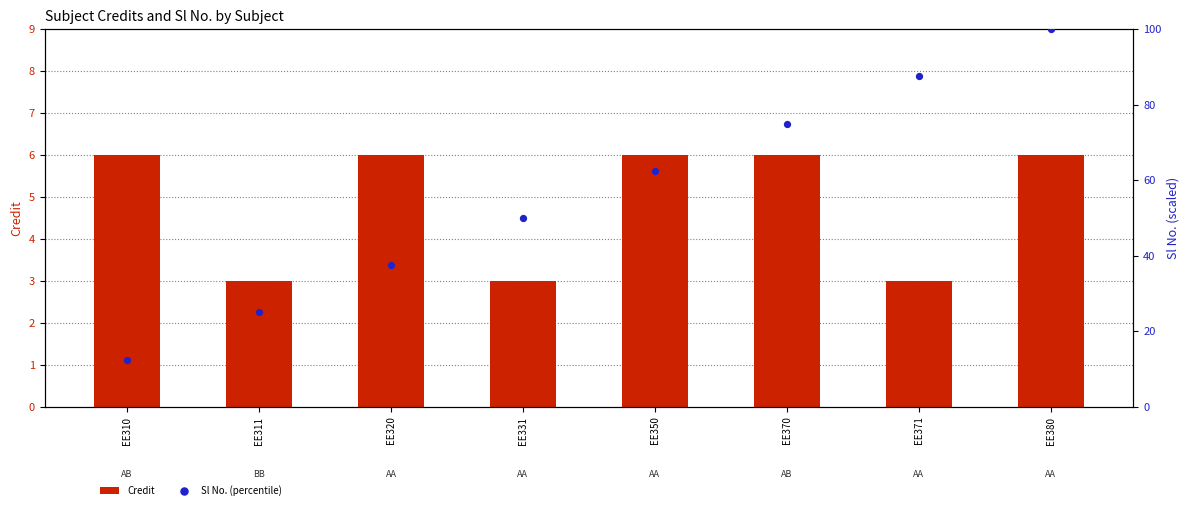

At how many categories does at least one series exceed 25?

6